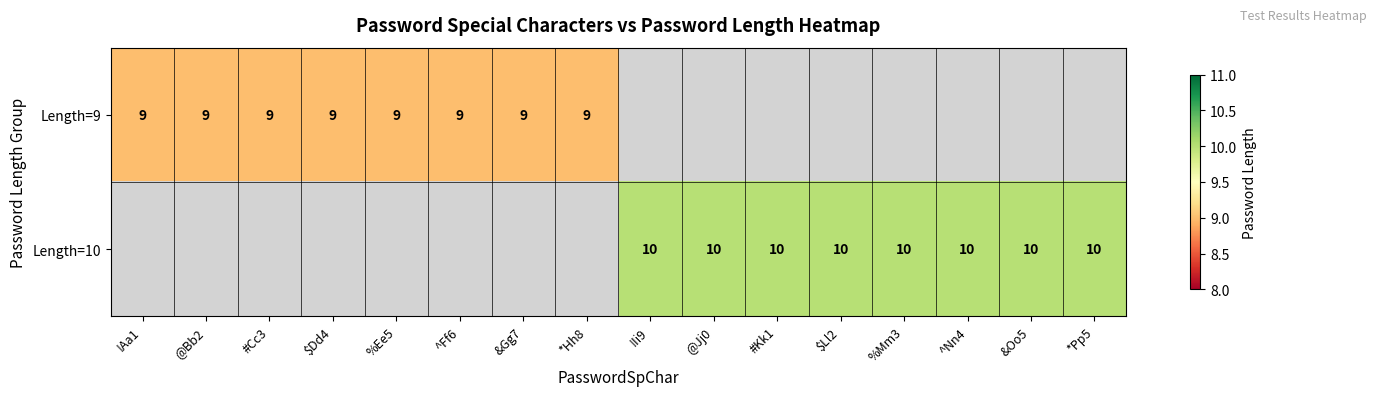

The value of Length=9 at @Bb2 is 12. True or false?

False